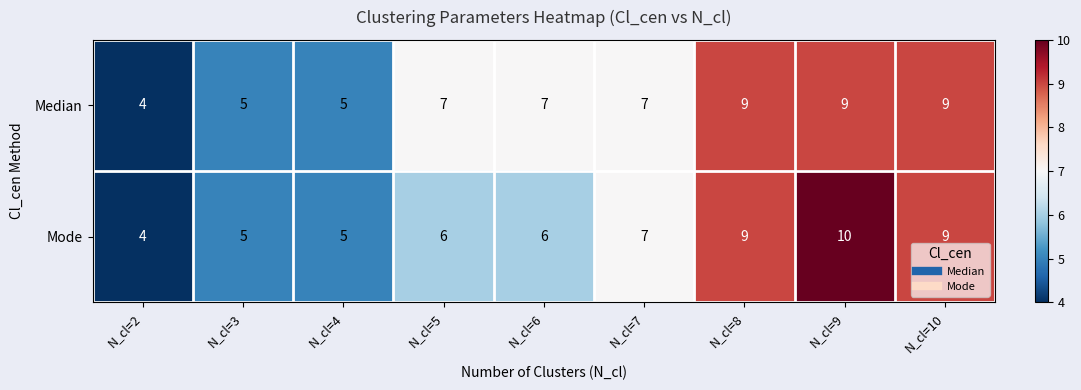

Which category has the lowest value in the Median series?

N_cl=2